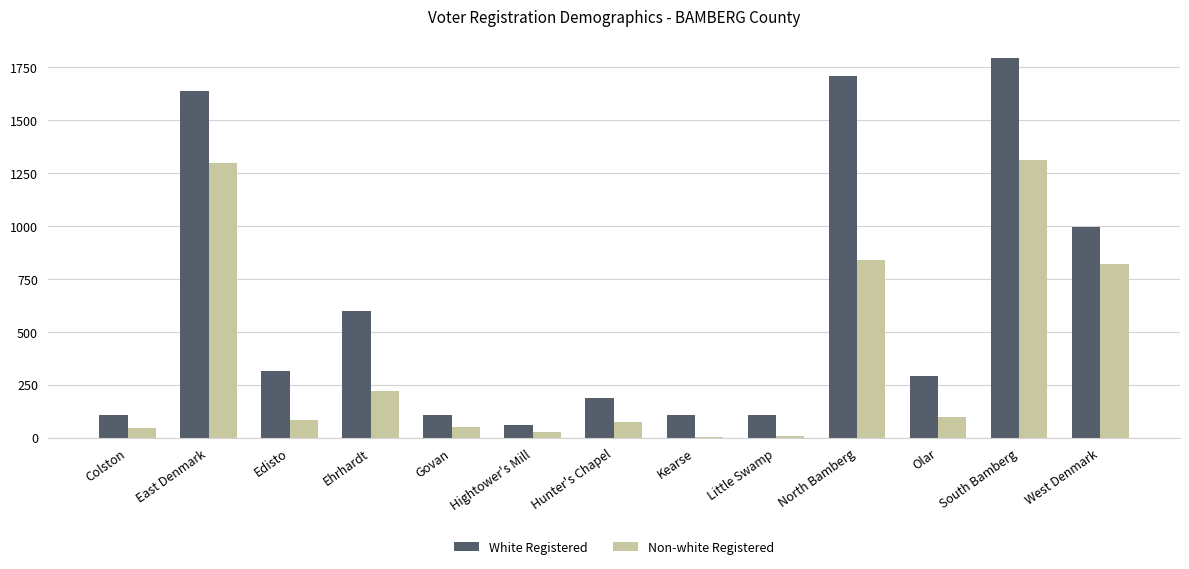

At which label is Non-white Registered closest to 657?

West Denmark